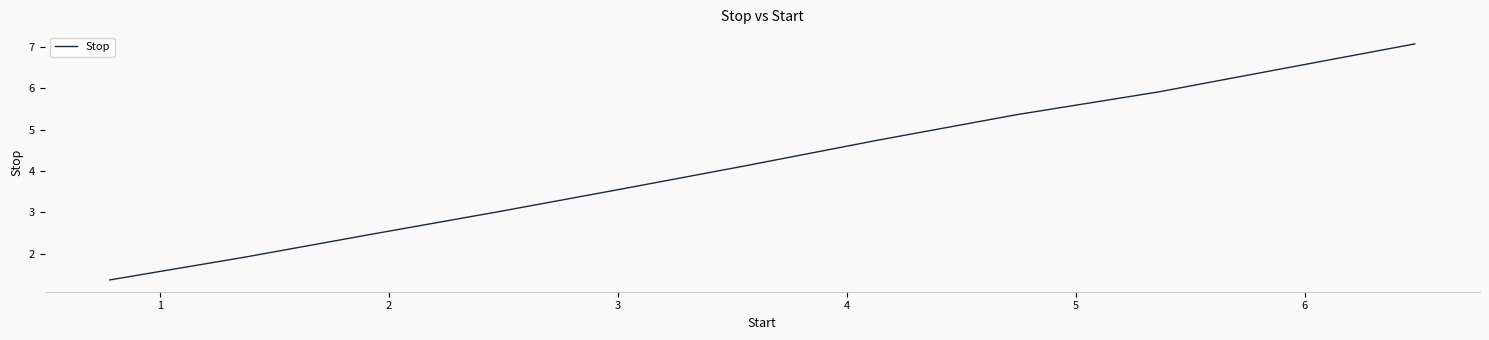

What is the maximum value shown in the chart?

7.1